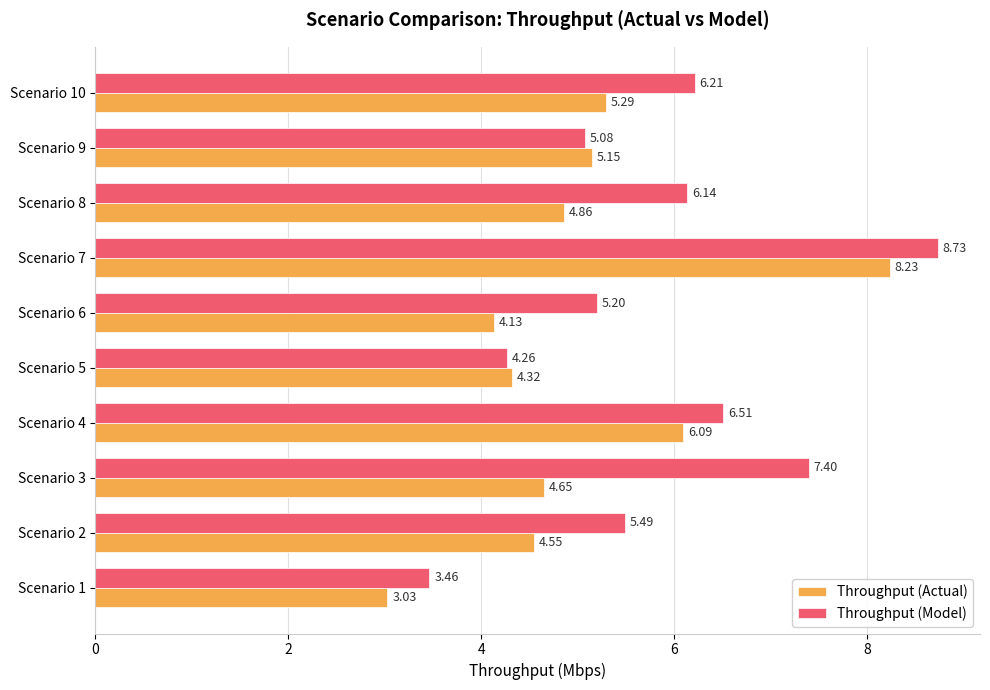

Rank the series at Scenario 9 from lowest to highest value.

Throughput (Model), Throughput (Actual)